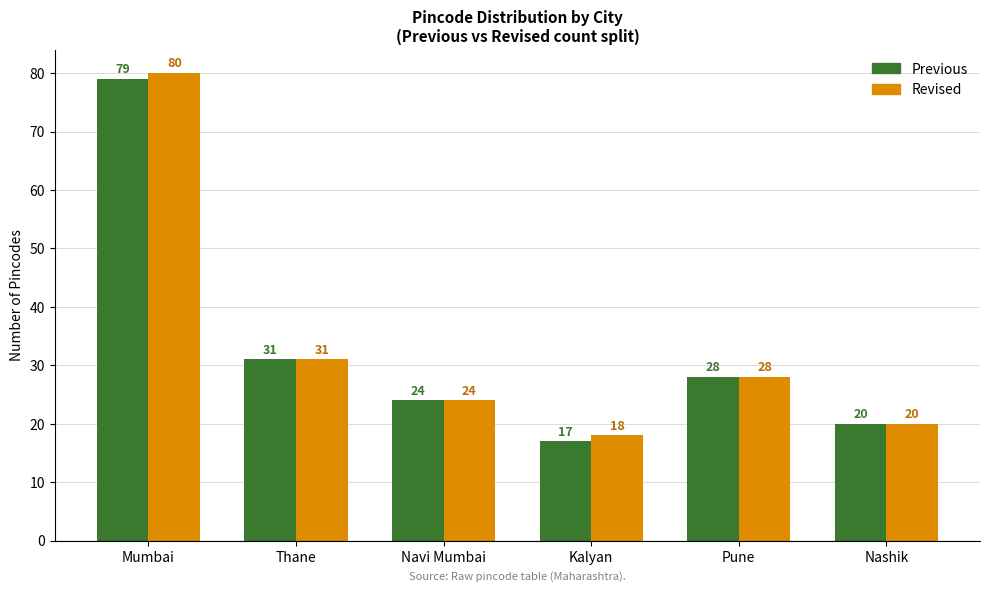

Which series changed the most between Mumbai and Pune?

Revised